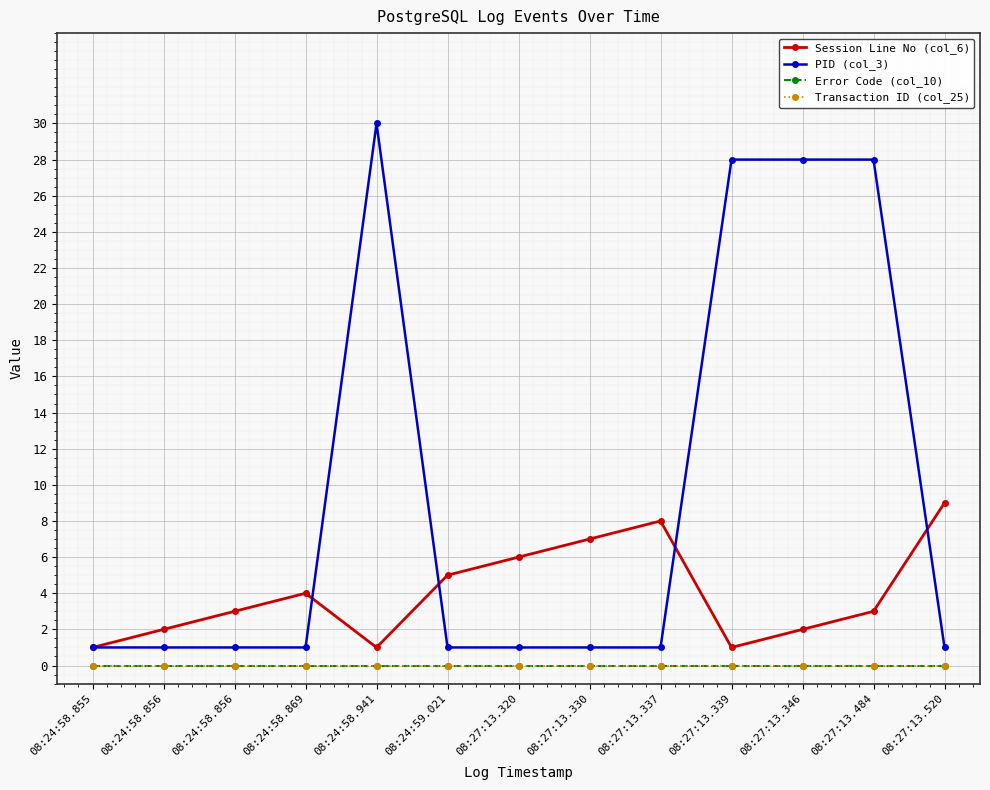

Reading left to right, what are all the values shown in this chart?

Session Line No (col_6): 1	2	3	4	1	5	6	7	8	1	2	3	9
PID (col_3): 1	1	1	1	30	1	1	1	1	28	28	28	1
Error Code (col_10): 0	0	0	0	0	0	0	0	0	0	0	0	0
Transaction ID (col_25): 0	0	0	0	0	0	0	0	0	0	0	0	0